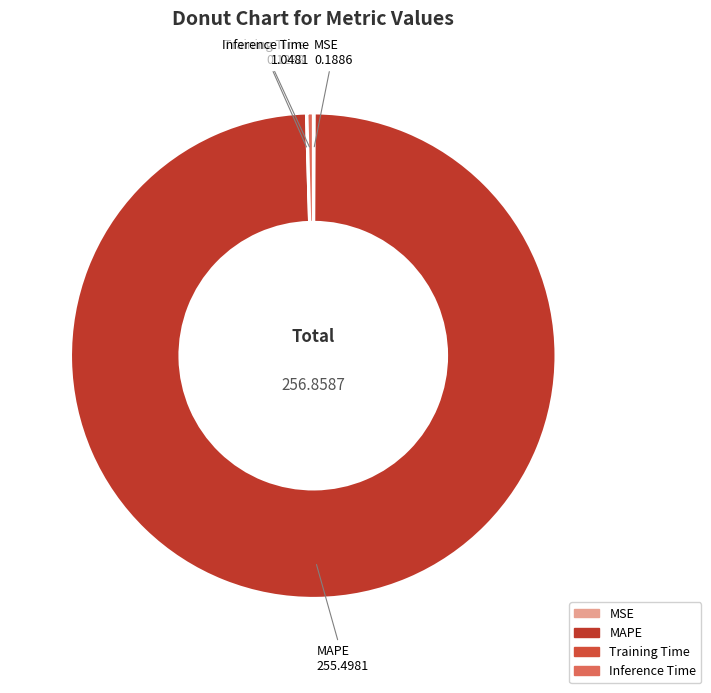

What is the largest slice in the pie chart?

MAPE